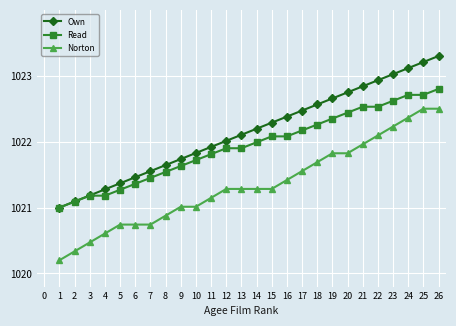

What is the lowest value of the Own series?

1021.0